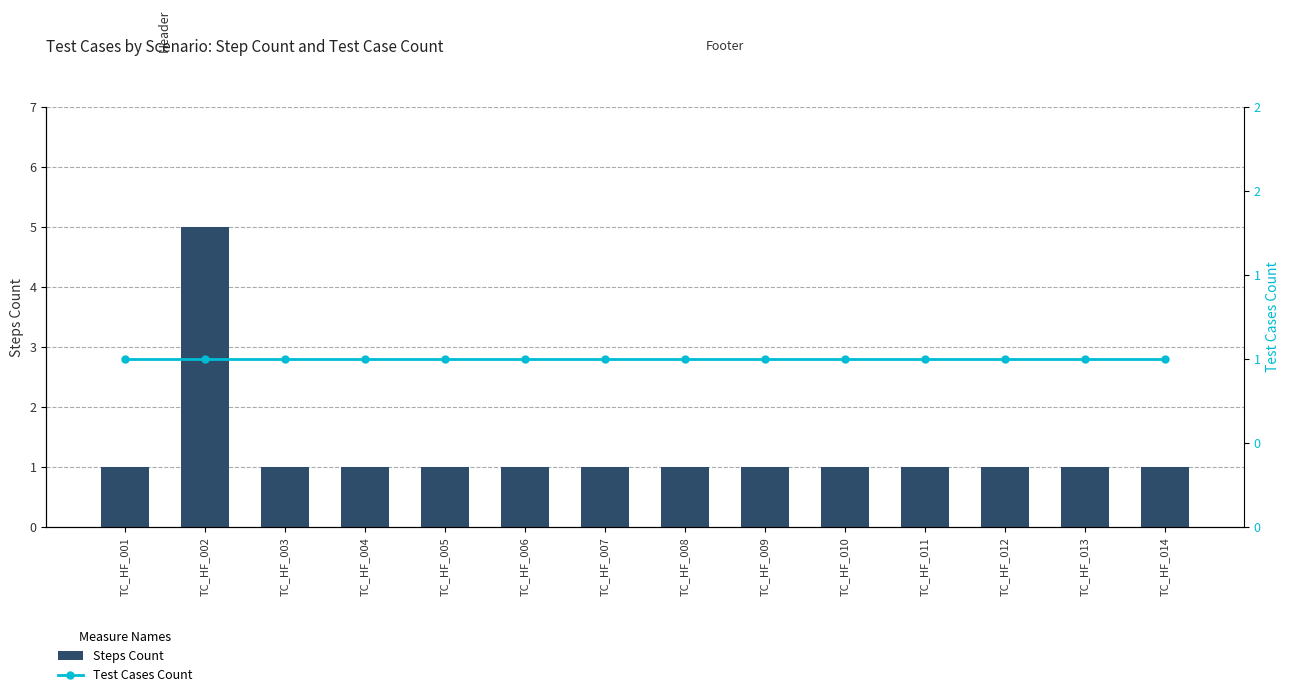

Reading right to left, extract all data points from this chart.

Steps Count: TC_HF_014=1	TC_HF_013=1	TC_HF_012=1	TC_HF_011=1	TC_HF_010=1	TC_HF_009=1	TC_HF_008=1	TC_HF_007=1	TC_HF_006=1	TC_HF_005=1	TC_HF_004=1	TC_HF_003=1	TC_HF_002=5	TC_HF_001=1
Test Cases Count: TC_HF_014=1	TC_HF_013=1	TC_HF_012=1	TC_HF_011=1	TC_HF_010=1	TC_HF_009=1	TC_HF_008=1	TC_HF_007=1	TC_HF_006=1	TC_HF_005=1	TC_HF_004=1	TC_HF_003=1	TC_HF_002=1	TC_HF_001=1